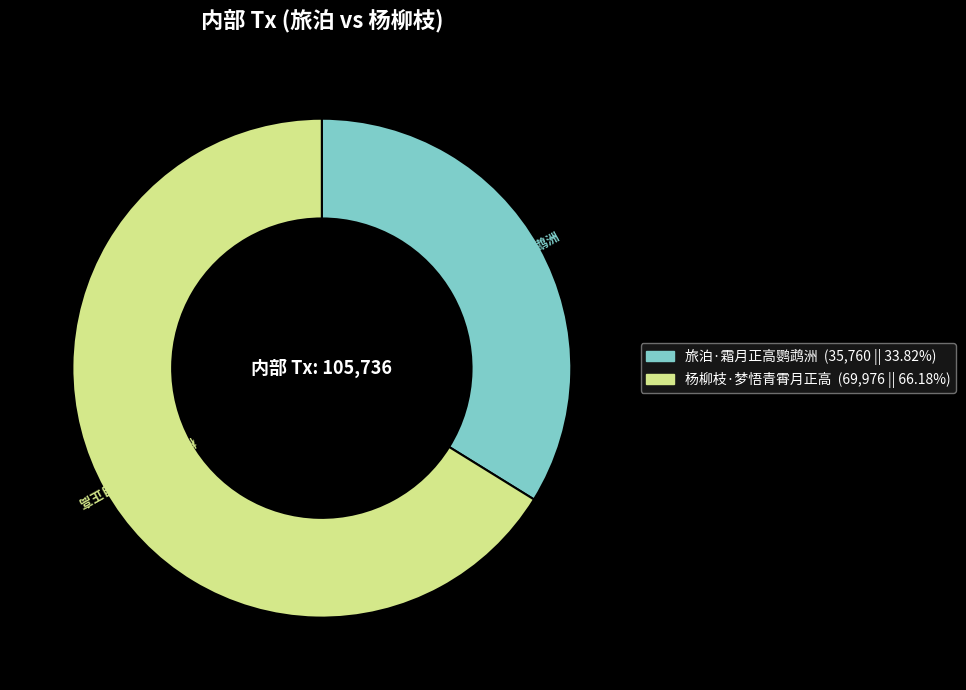

Approximately how many times larger is the value at 杨柳枝·梦悟青霄月正高 compared to 旅泊·霜月正高鹦鹉洲?

2.0